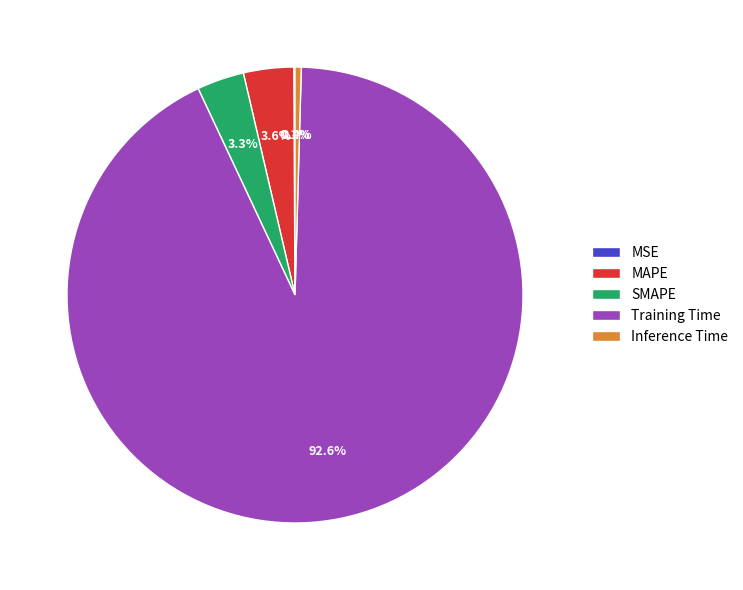

True or false: Training Time accounts for 99% of the total.

False